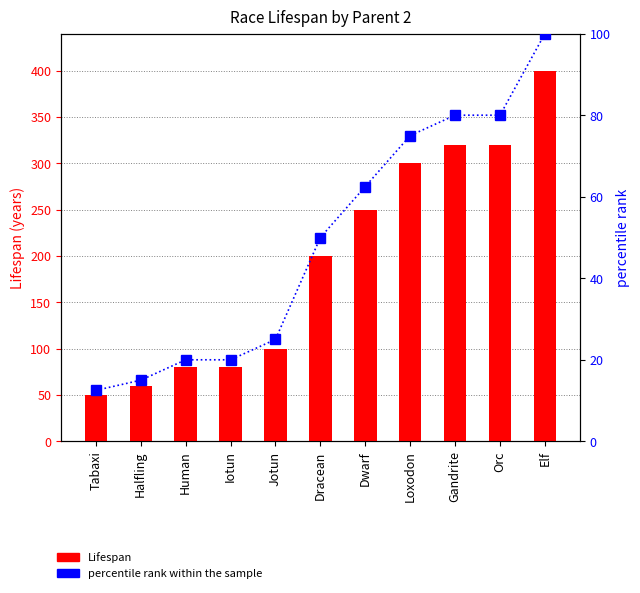

At which label does Lifespan reach its peak?

Elf